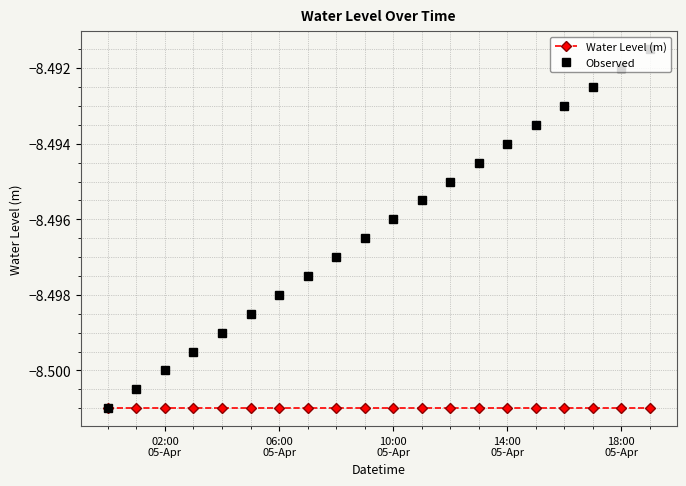

List the series in order of their overall mean, lowest first.

Water Level (m), Observed